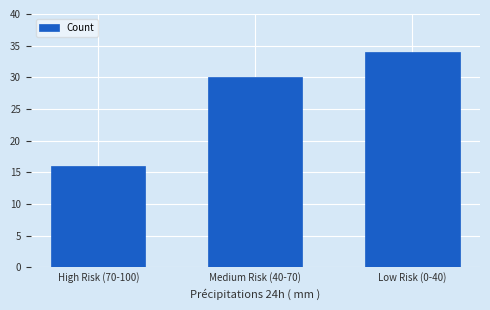

What is the difference between the values at Medium Risk (40-70) and High Risk (70-100)?

14